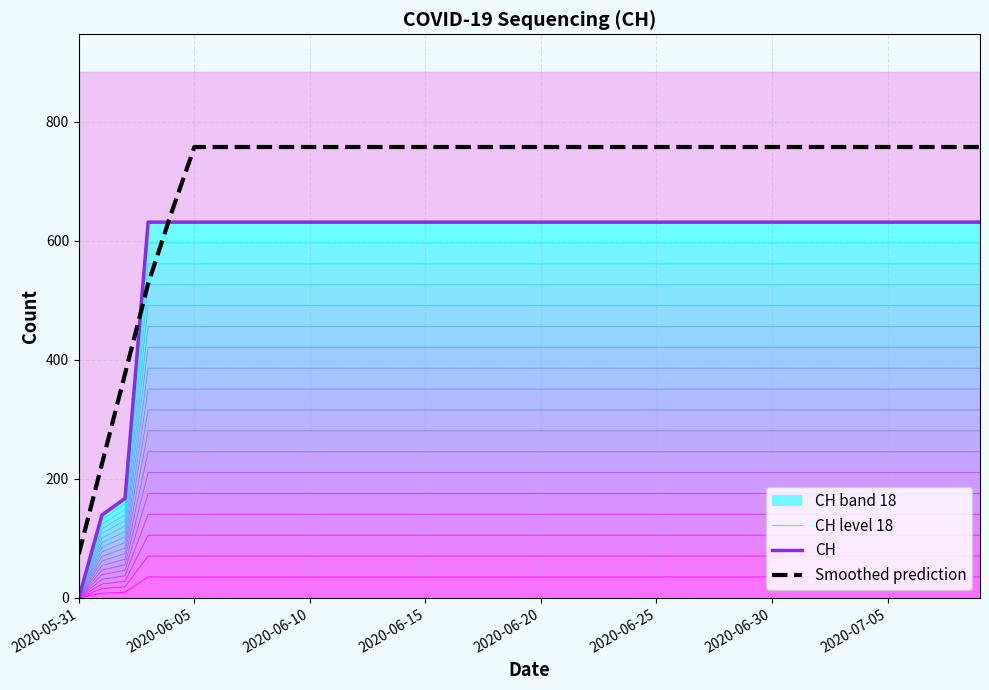

Read the Smoothed prediction value at 2020-06-30.

757.2